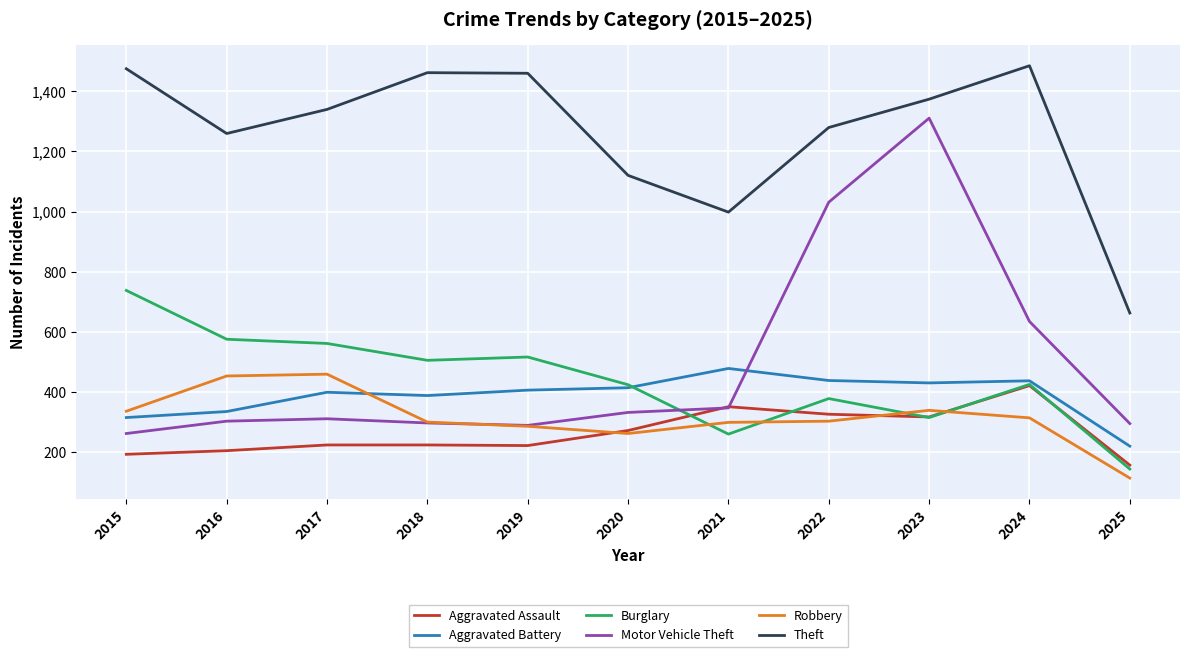

What is the total value across all series at 2017?

3298